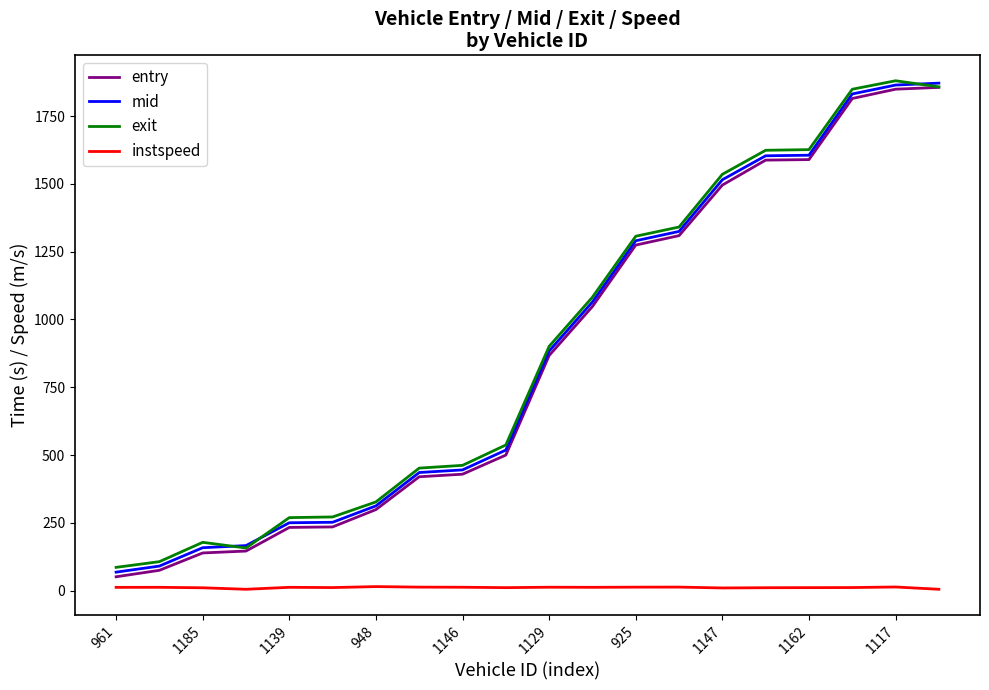

What is the minimum value for exit?

85.8